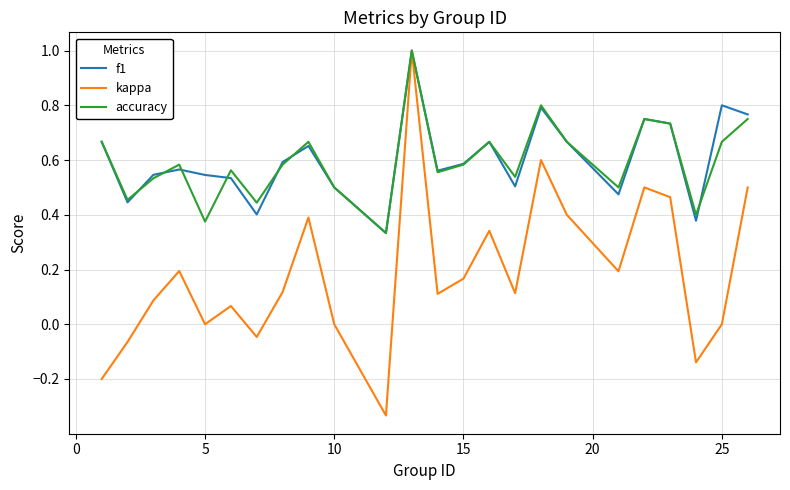

Which series has the widest spread of values?

kappa